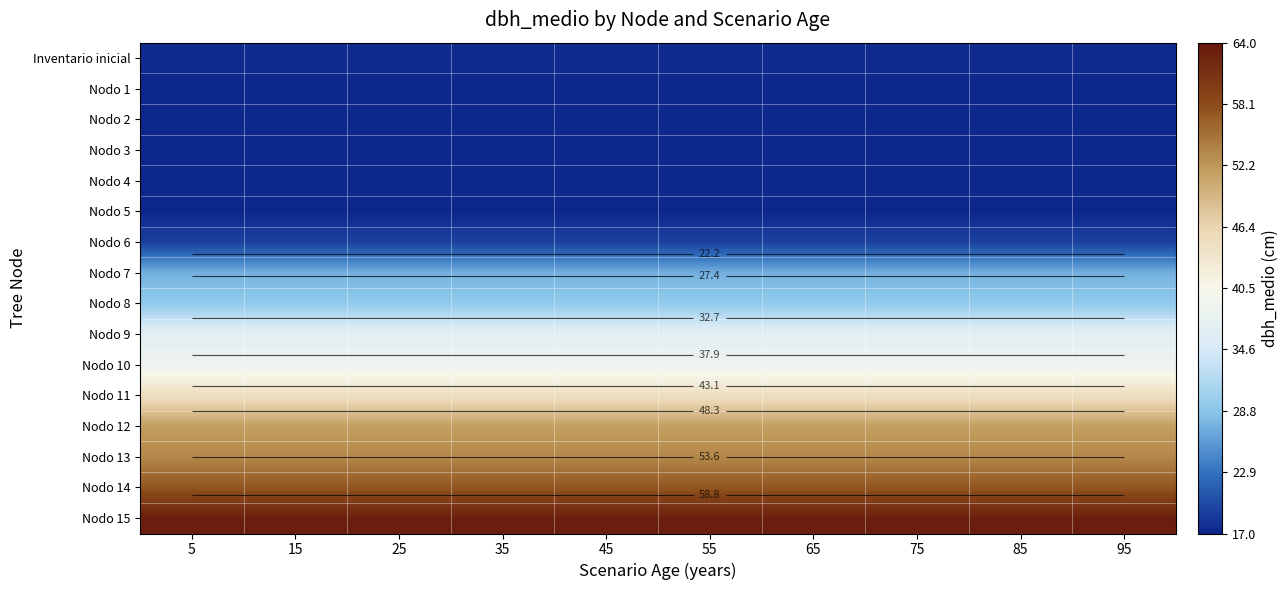

Between 85 and 65, which is larger?

85